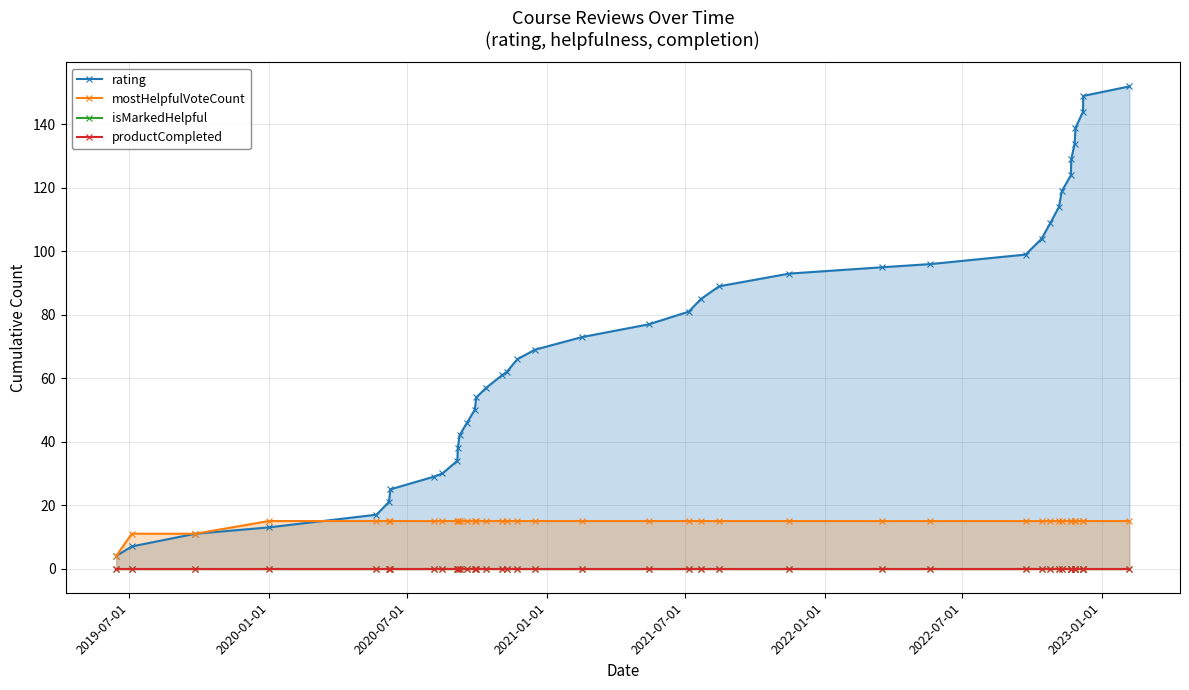

True or false: rating and productCompleted cross at least once.

False